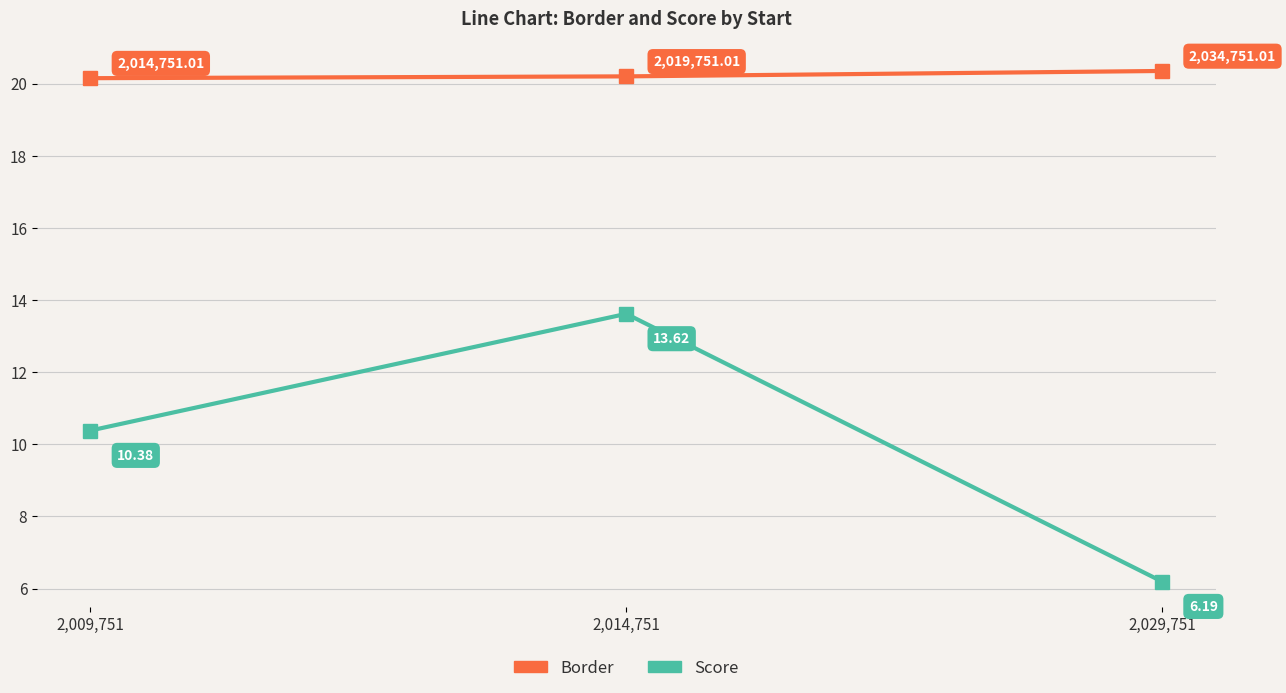

Which series changed the most between 2,014,751 and 2,029,751?

Score